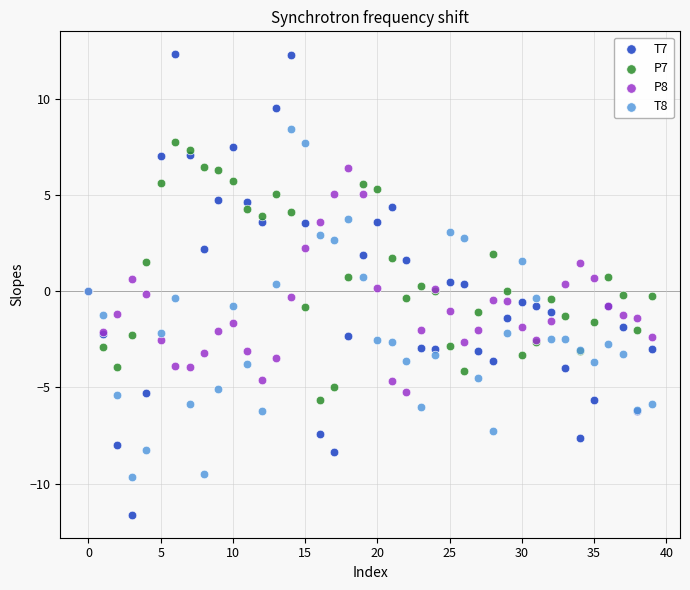

Which series contains the highest Y value?

T7